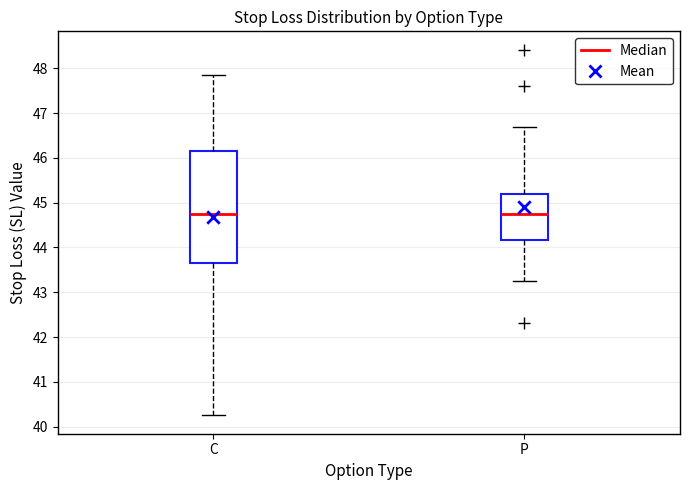

Comparing the boxes themselves (not the whiskers), which one is the tallest?

C